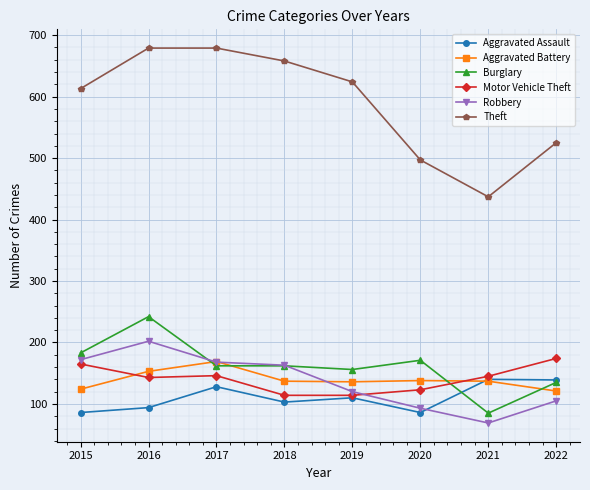

Where does the Aggravated Battery series first go above 137?

2016